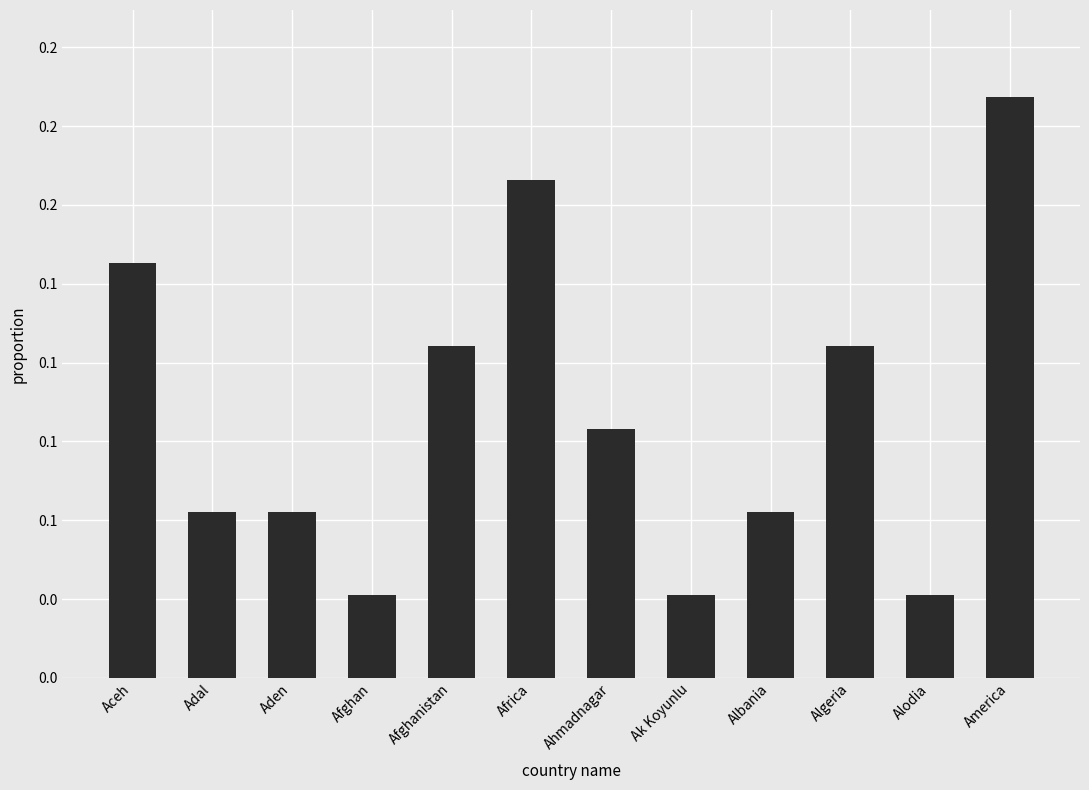

What is the difference between the maximum and minimum values?

0.2